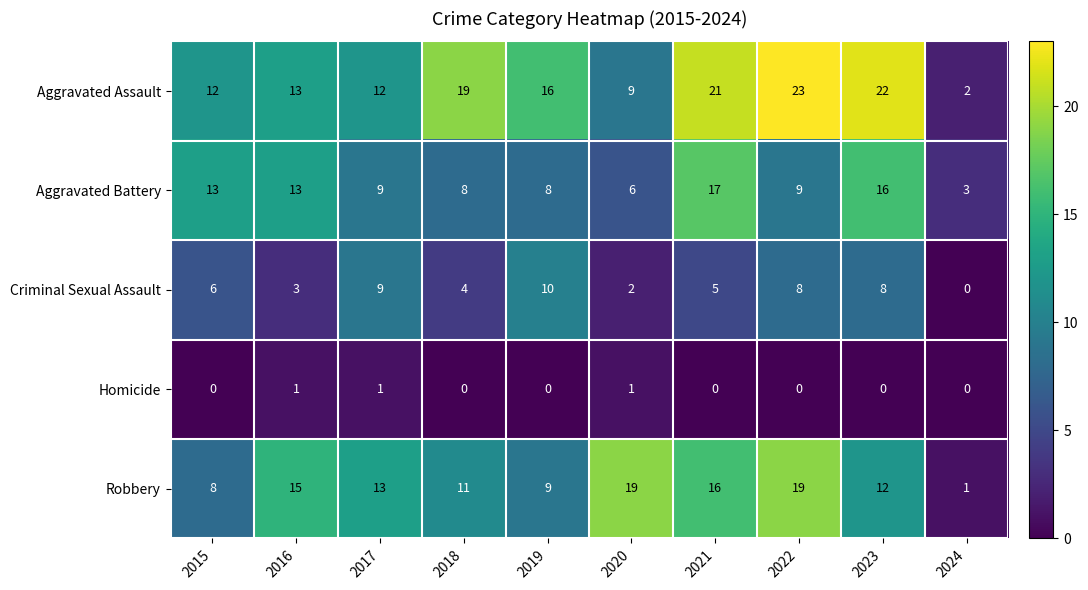

How many Homicide values are between 0 and 1?

10